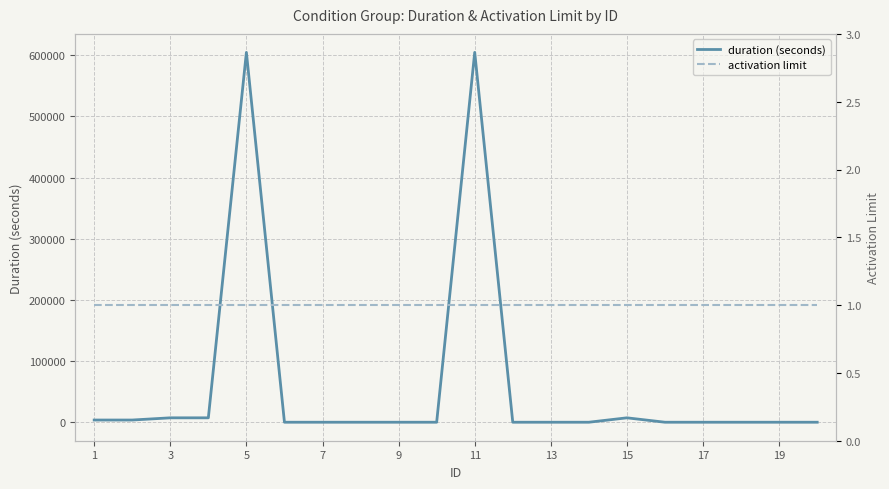

Is it true that duration (seconds) equals 3600 at 1?

True